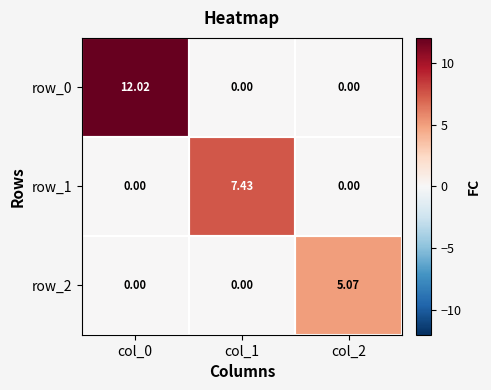

What is the spread (max minus min) of values at col_1?

7.4